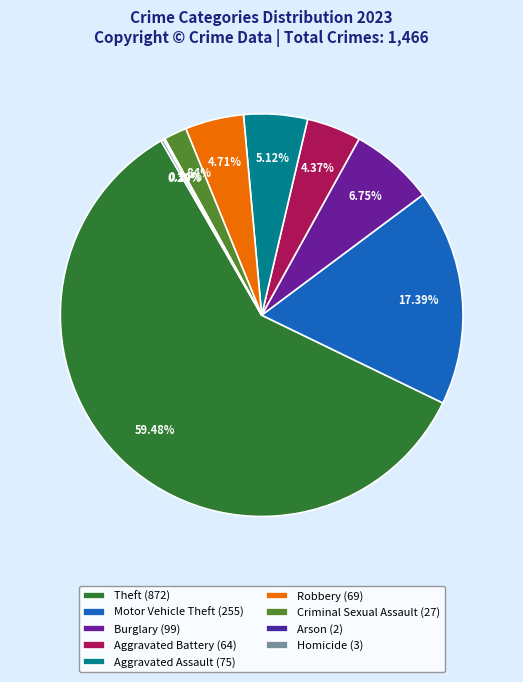

Rank the categories by value from highest to lowest.

Theft, Motor Vehicle Theft, Burglary, Aggravated Assault, Robbery, Aggravated Battery, Criminal Sexual Assault, Homicide, Arson